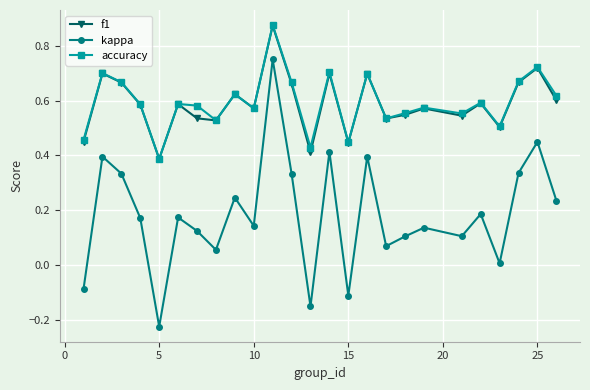

True or false: f1 and kappa cross at least once.

False